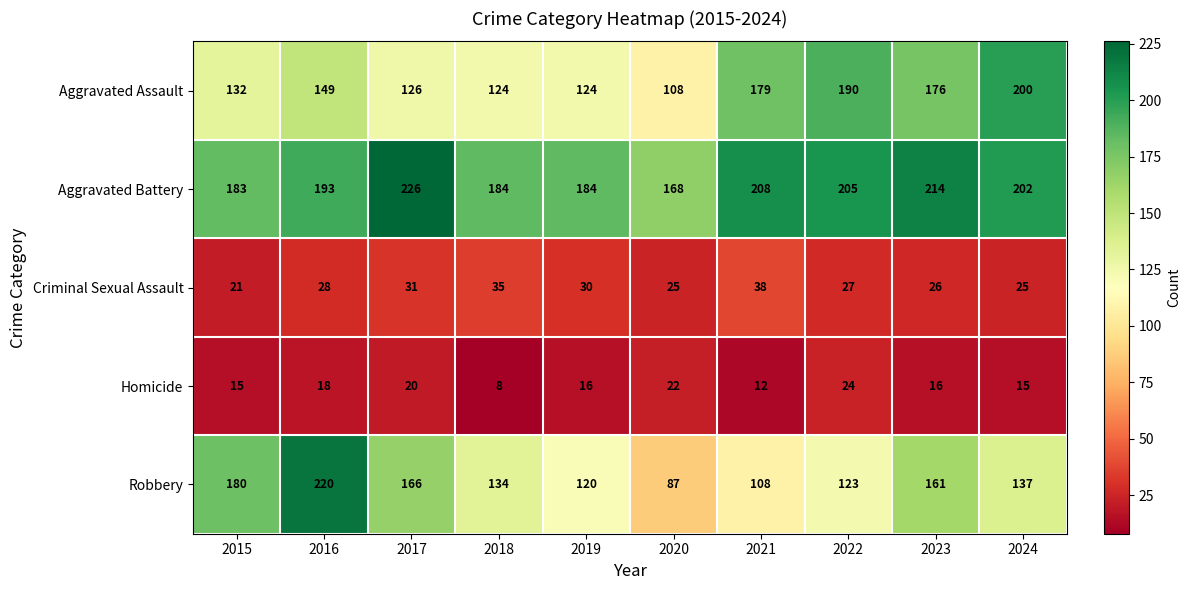

At 2022, list the series in order from largest to smallest.

Aggravated Battery, Aggravated Assault, Robbery, Criminal Sexual Assault, Homicide